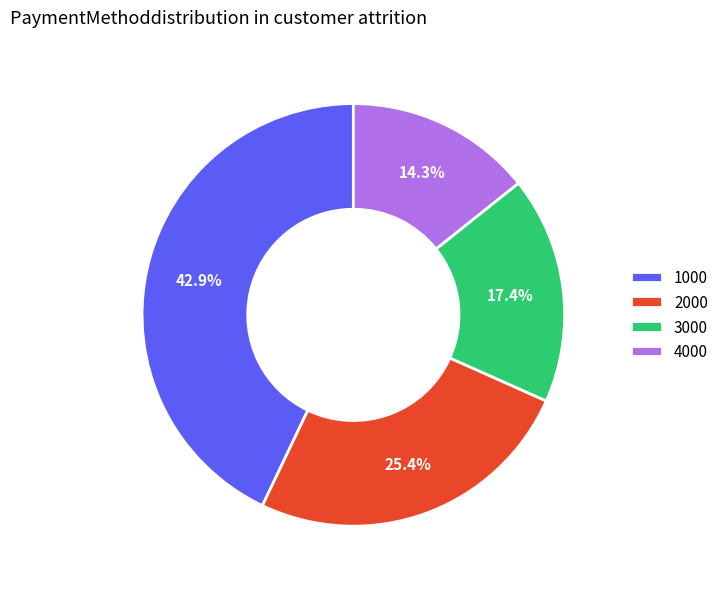

To the nearest percent, what percentage of the pie is 2000?

25%